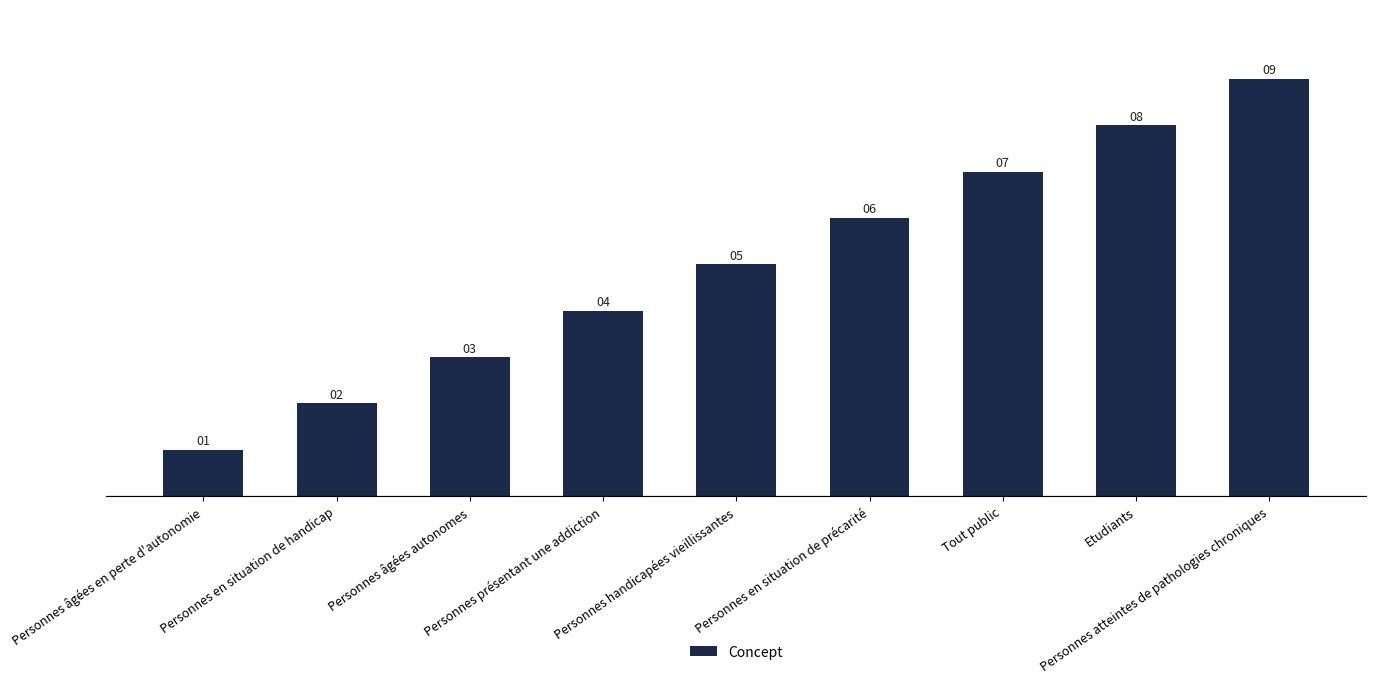

How many values are between 3 and 7?

5